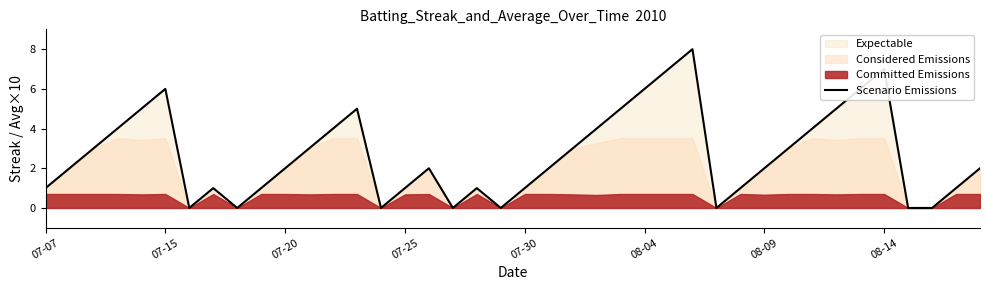

True or false: the data shows 0 at 8.

True